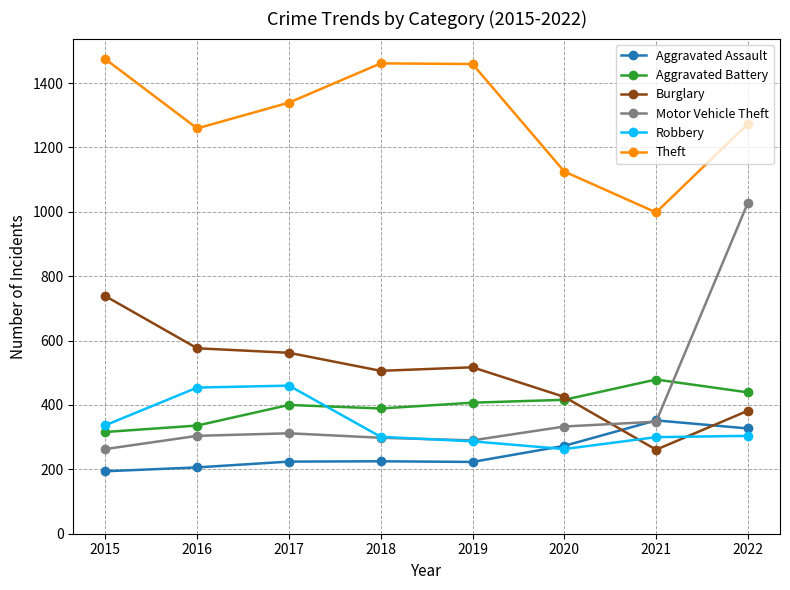

What is the difference between the highest and lowest values at 2018?

1236